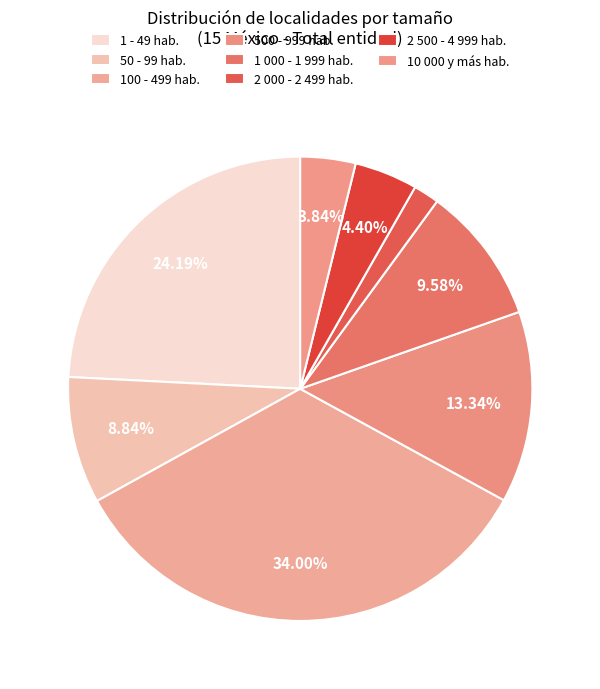

To the nearest percent, what is the average slice percentage?

12%